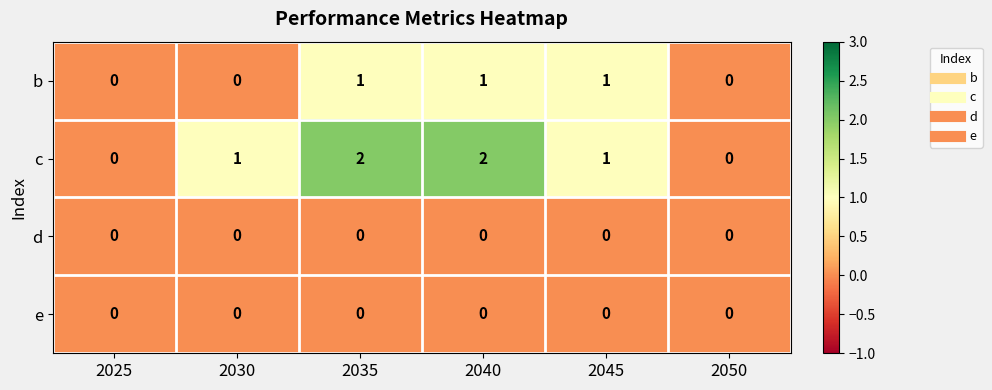

The value of c at 2045 is 2. True or false?

False